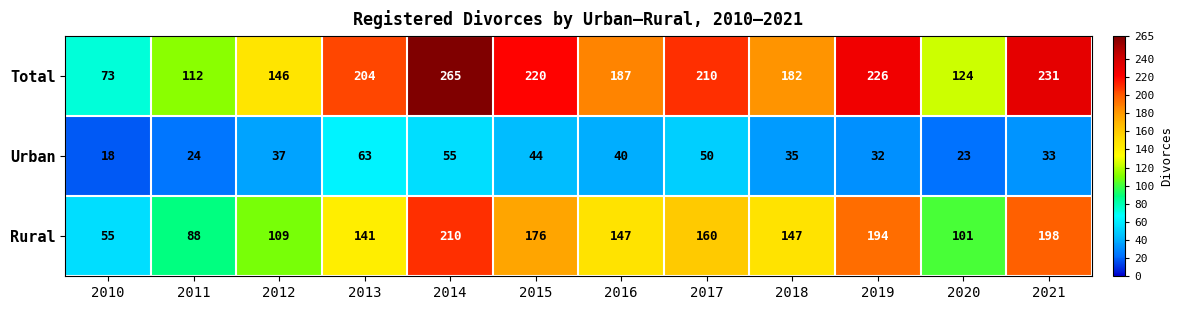

Is it true that Urban equals 35 at 2018?

True